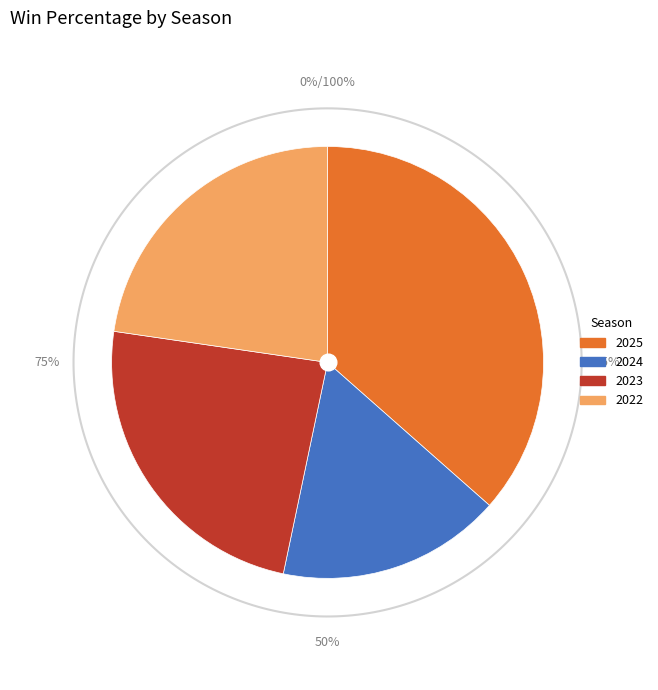

What percentage is the 2023 slice, to the nearest percent?

24%